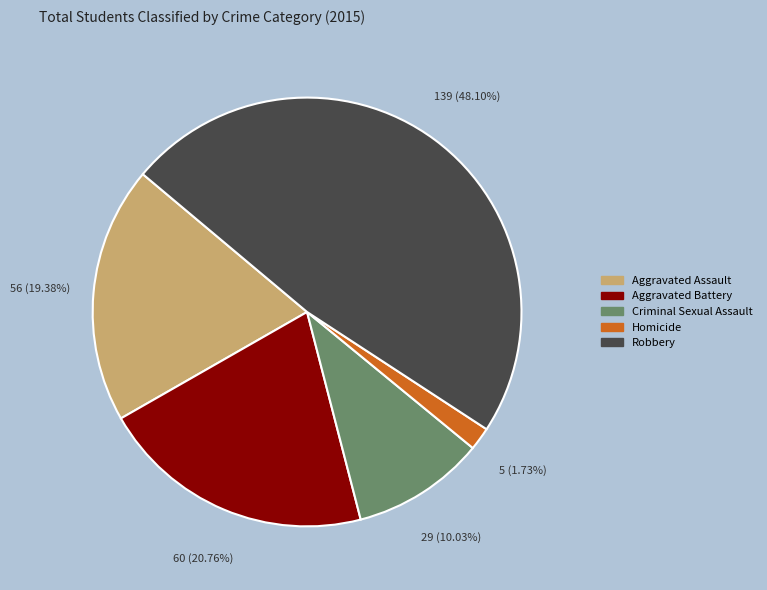

Is the sum of Homicide and Aggravated Assault greater than half?

No